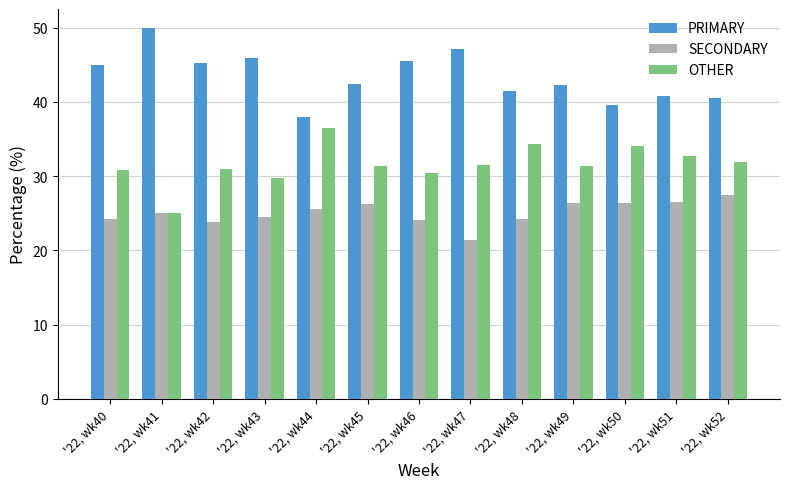

What is the average value of the PRIMARY series?

43.4